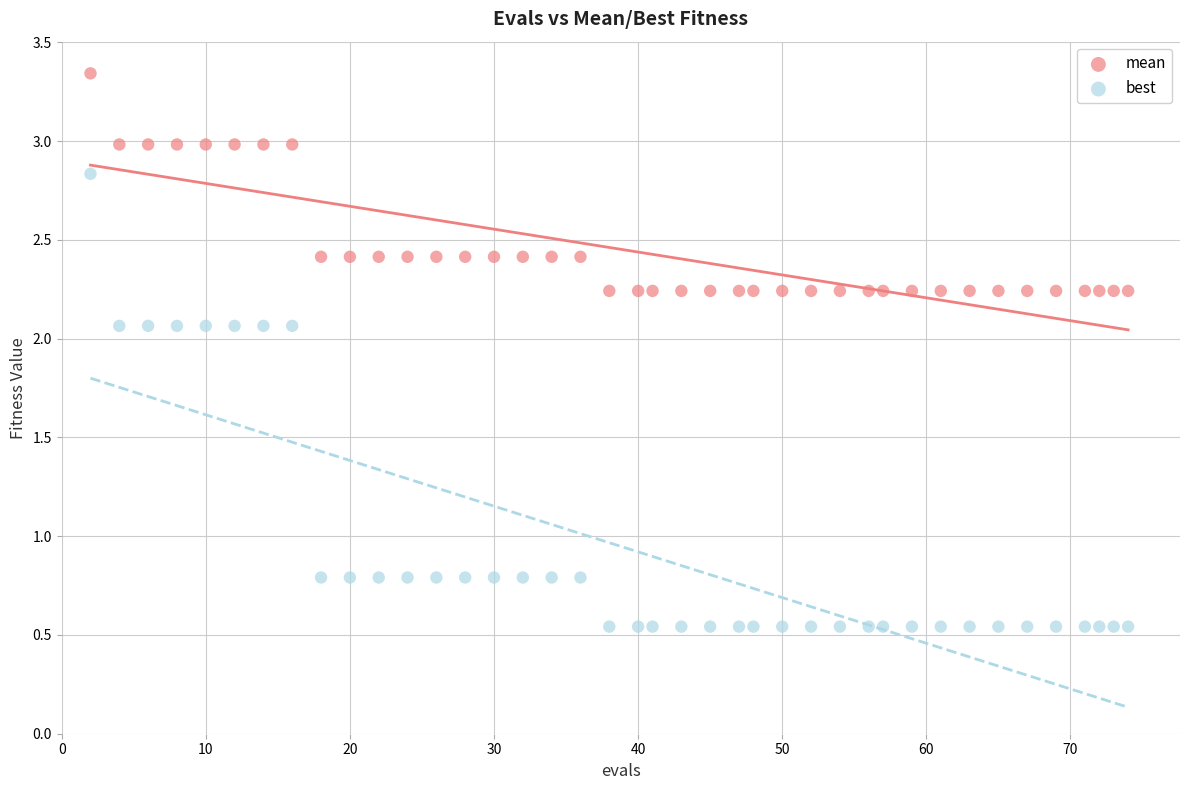

Which series contains the highest Y value?

mean